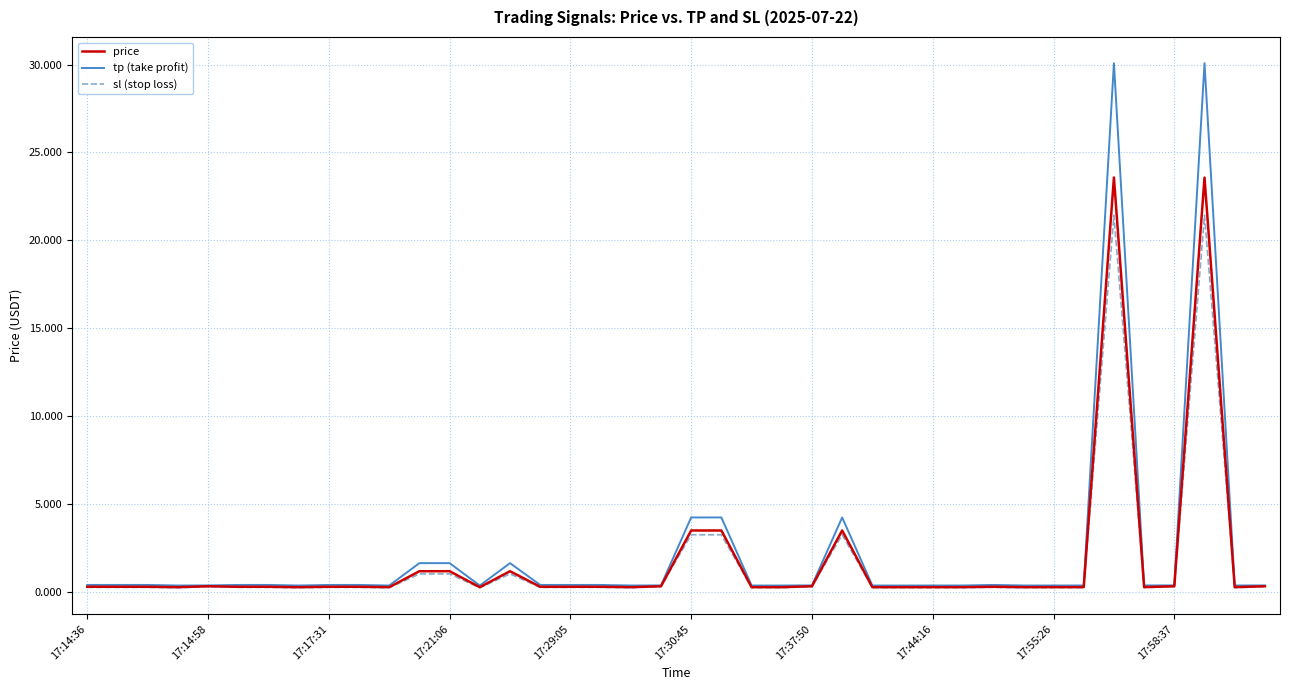

Which series has the widest spread of values?

tp (take profit)